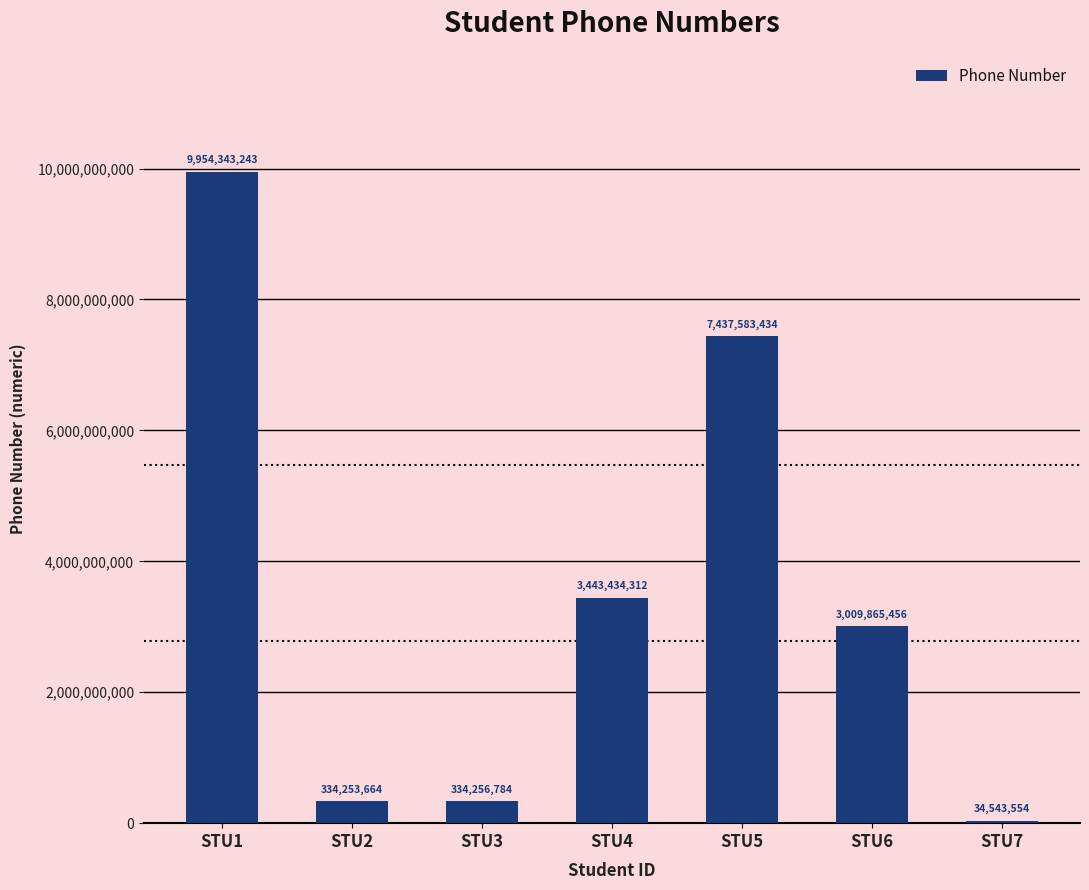

True or false: the data shows 1045880580 at STU6.

False